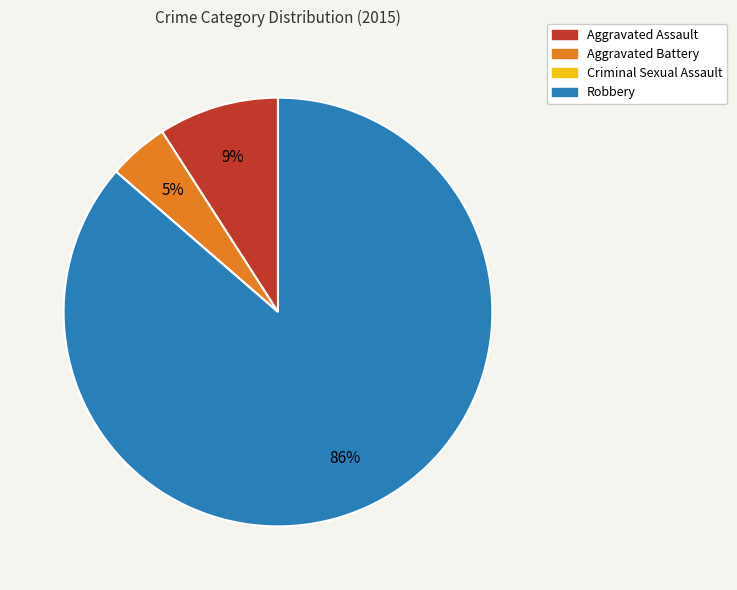

Which slice is the largest?

Robbery